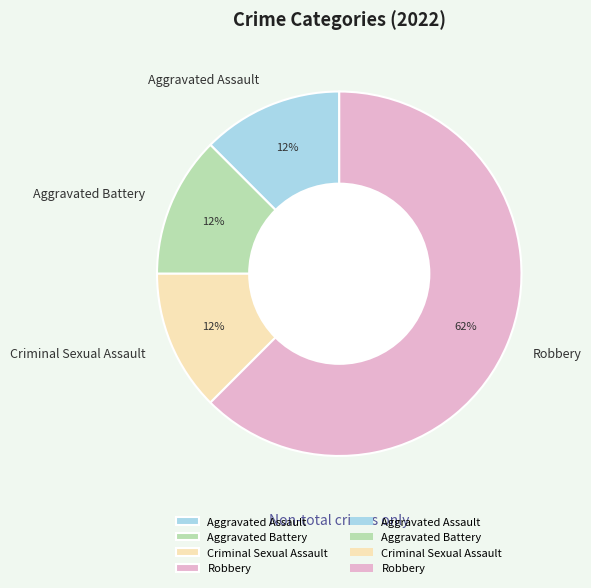

To the nearest percent, what is the average slice percentage?

25%